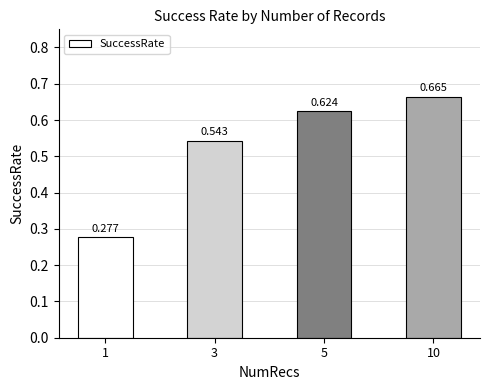

What is the maximum value shown in the chart?

0.7